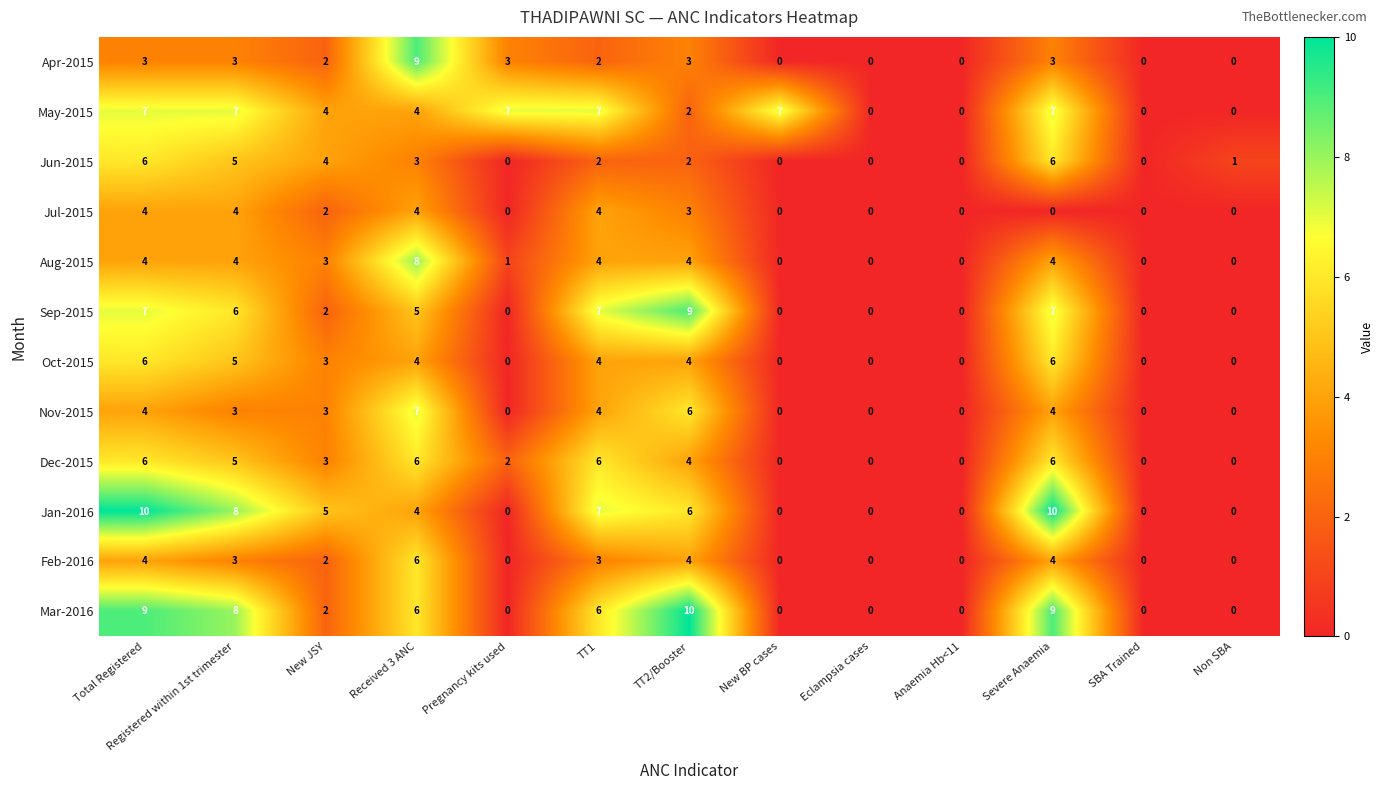

True or false: Dec-2015 has a value of 6 at Severe Anaemia.

True